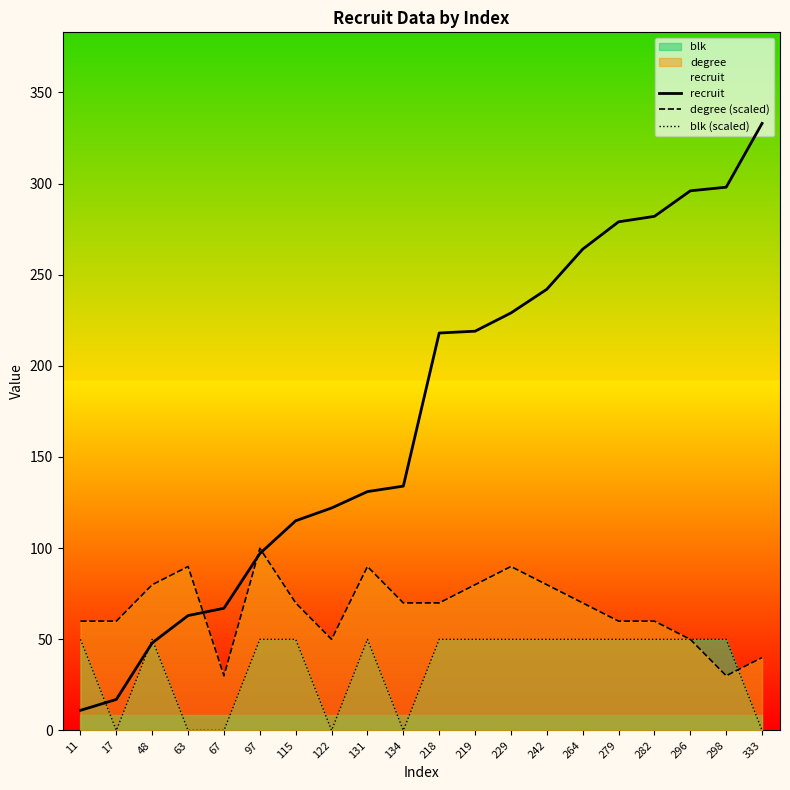

Between which two adjacent categories do degree (scaled) and recruit first intersect?

63 and 67